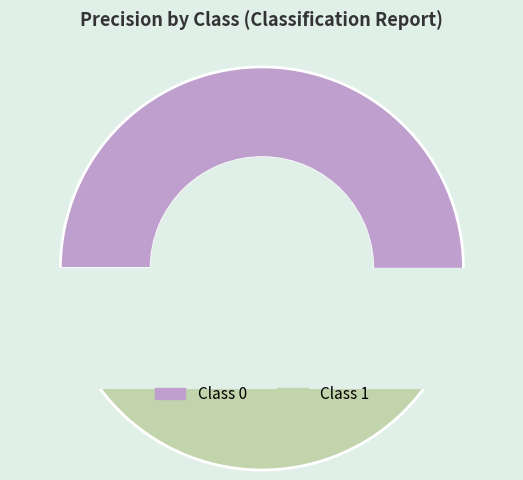

To the nearest percent, what is the combined percentage of 0 and 1?

100%